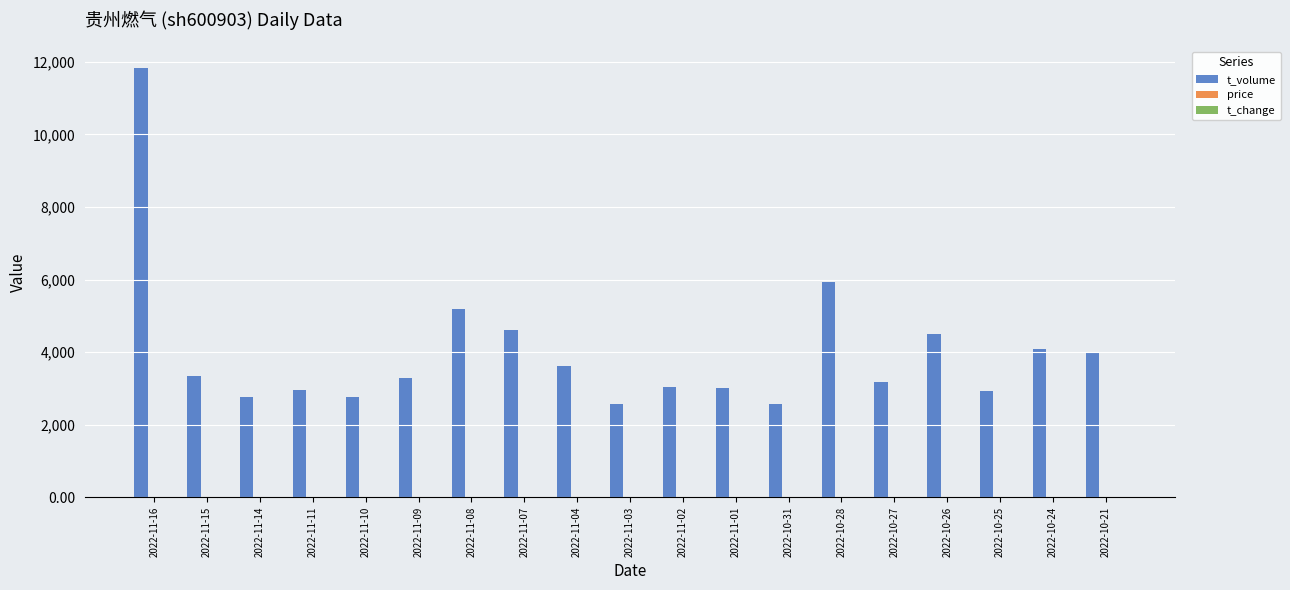

What is the sum of all t_volume values?

76242.0